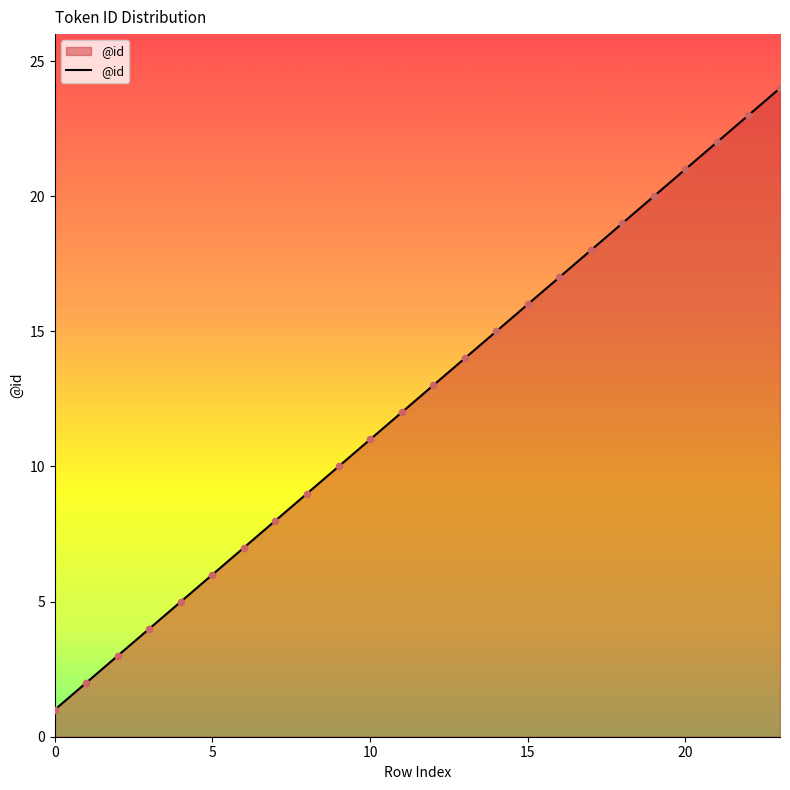

What is the difference between the maximum and minimum values?

23